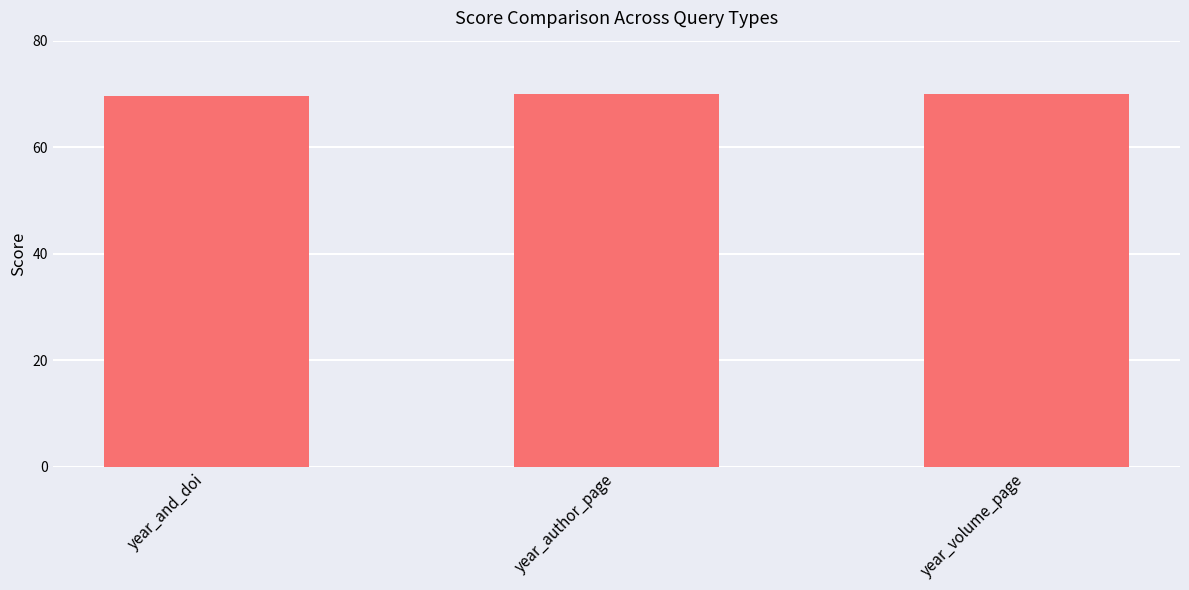

Reading right to left, transcribe all the data shown in this chart.

year_volume_page=70.0	year_author_page=70.0	year_and_doi=69.5